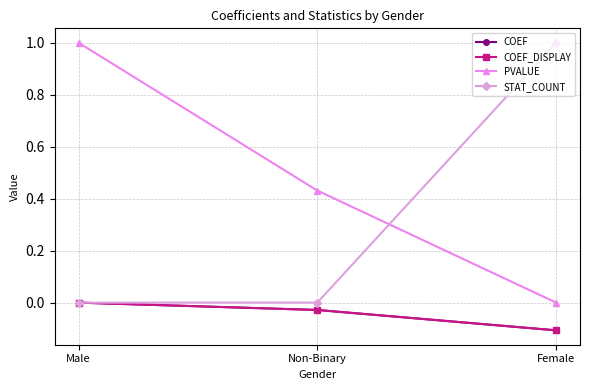

Which category has the highest value across all series?

Male